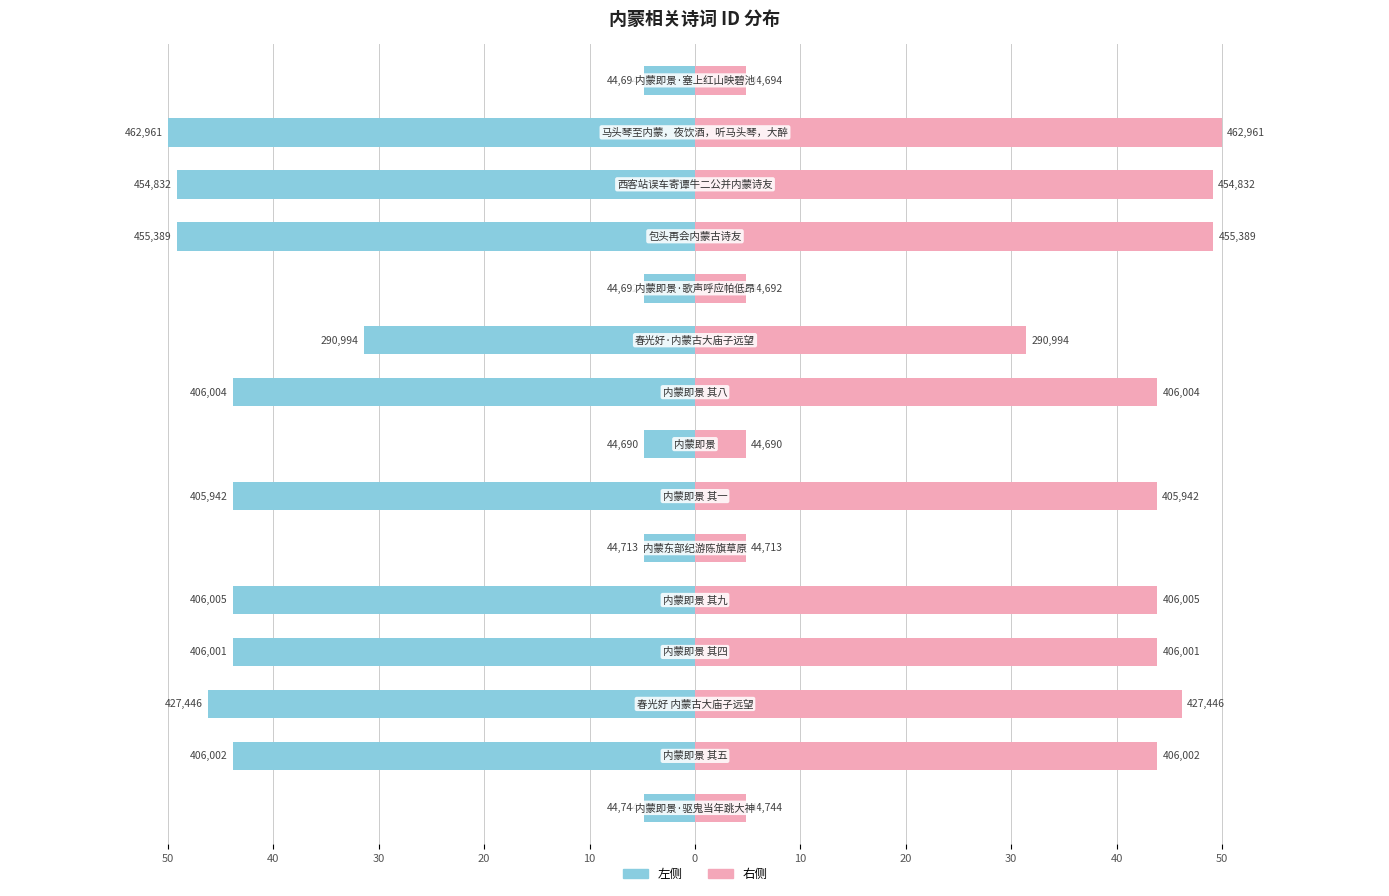

Are the bars horizontal?

Yes